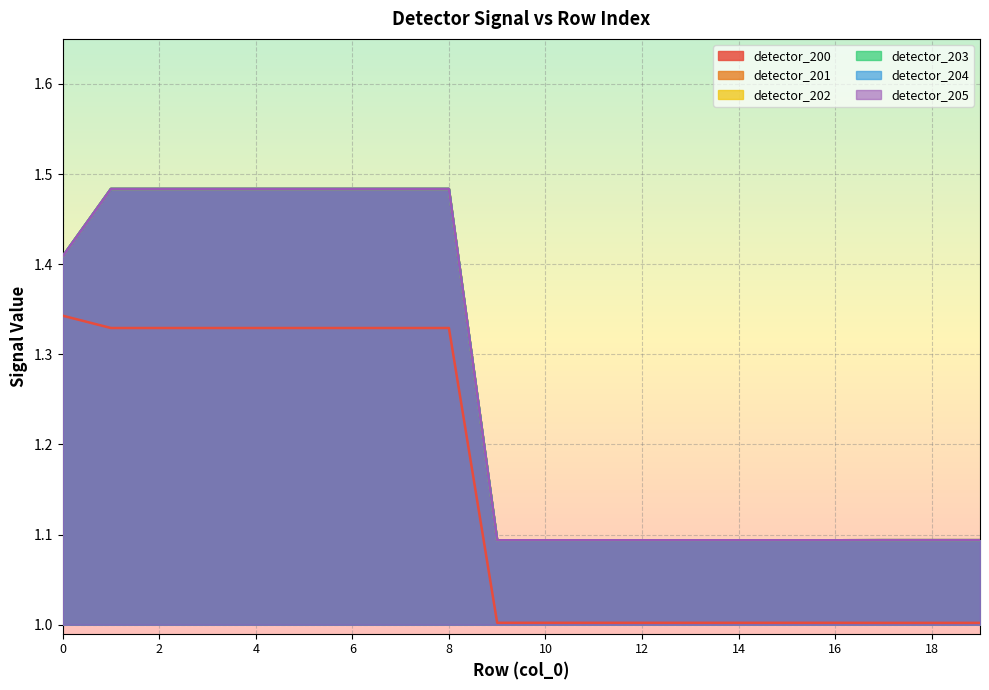

At 18, list the series in order from largest to smallest.

detector_201, detector_202, detector_203, detector_204, detector_205, detector_200